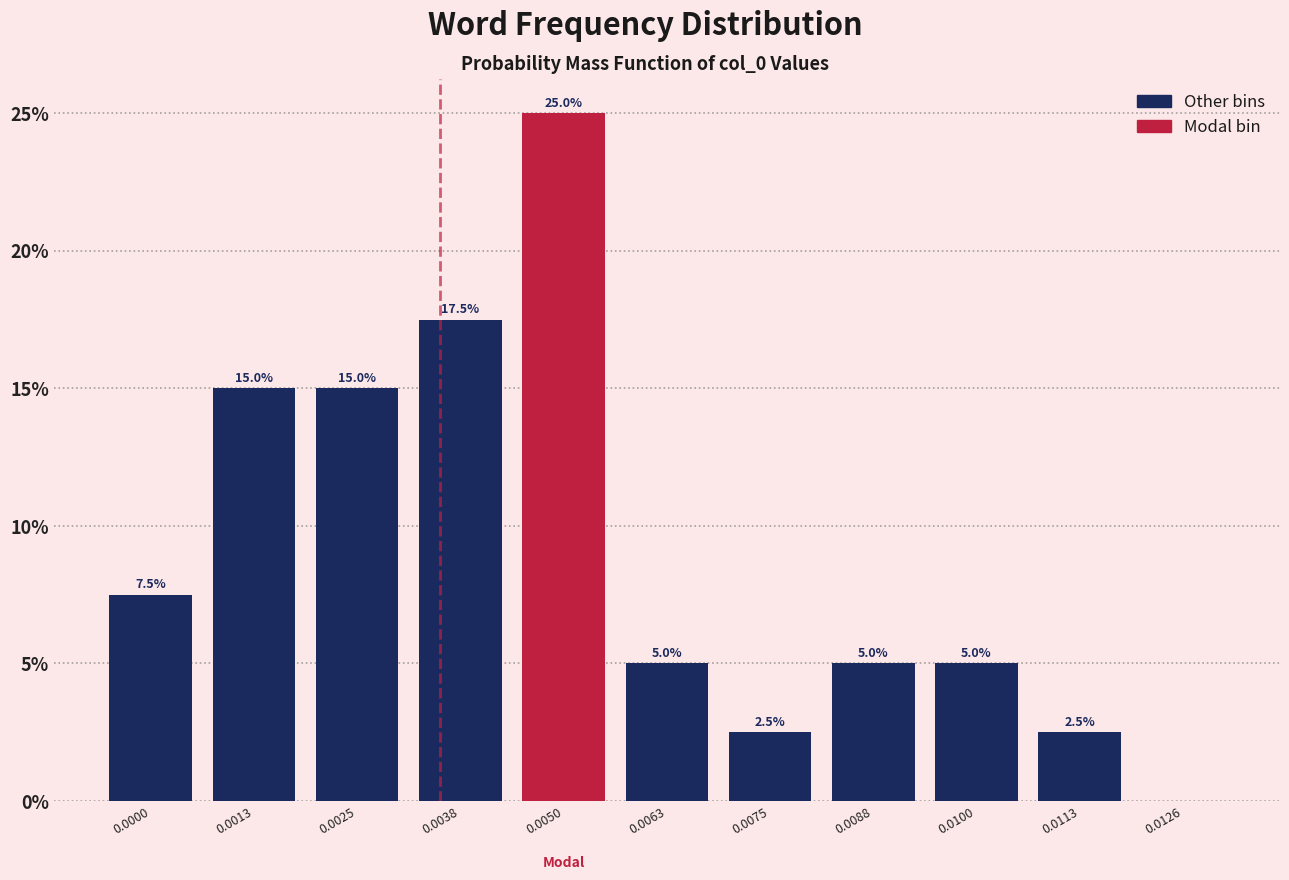

Are the bars horizontal?

No